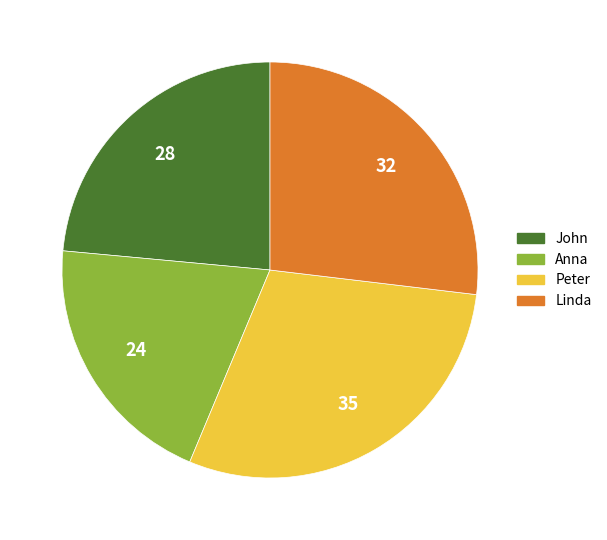

Is Anna the majority of the pie?

No